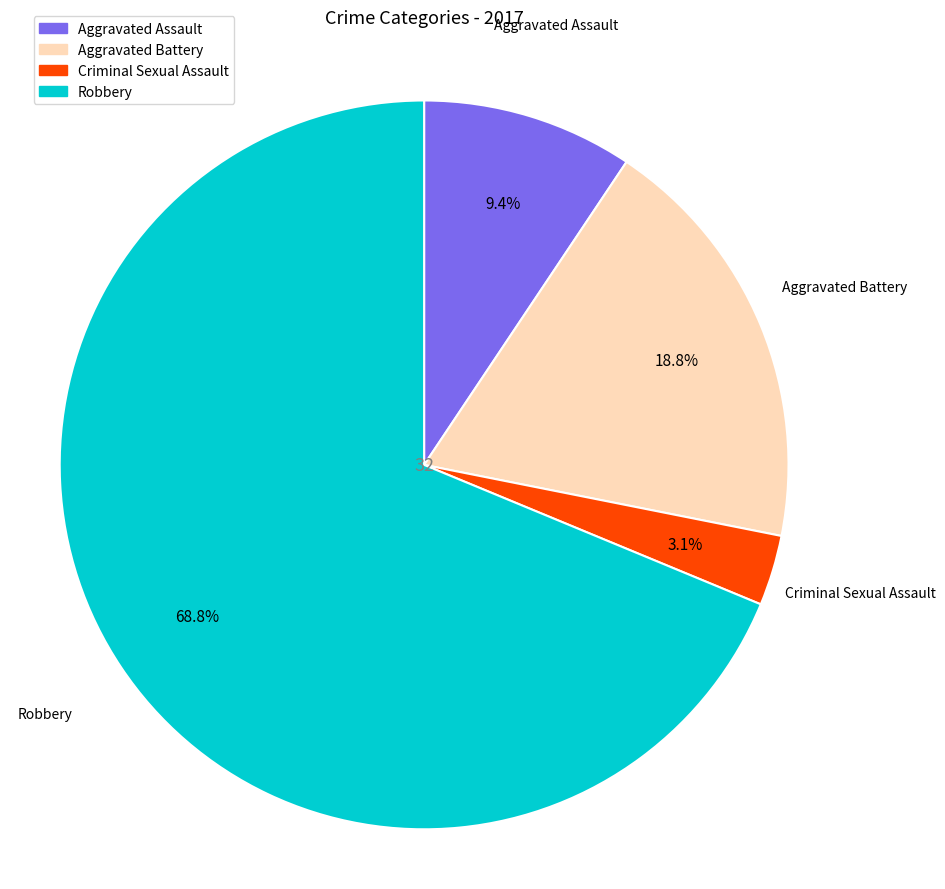

Count the number of slices in the pie.

4